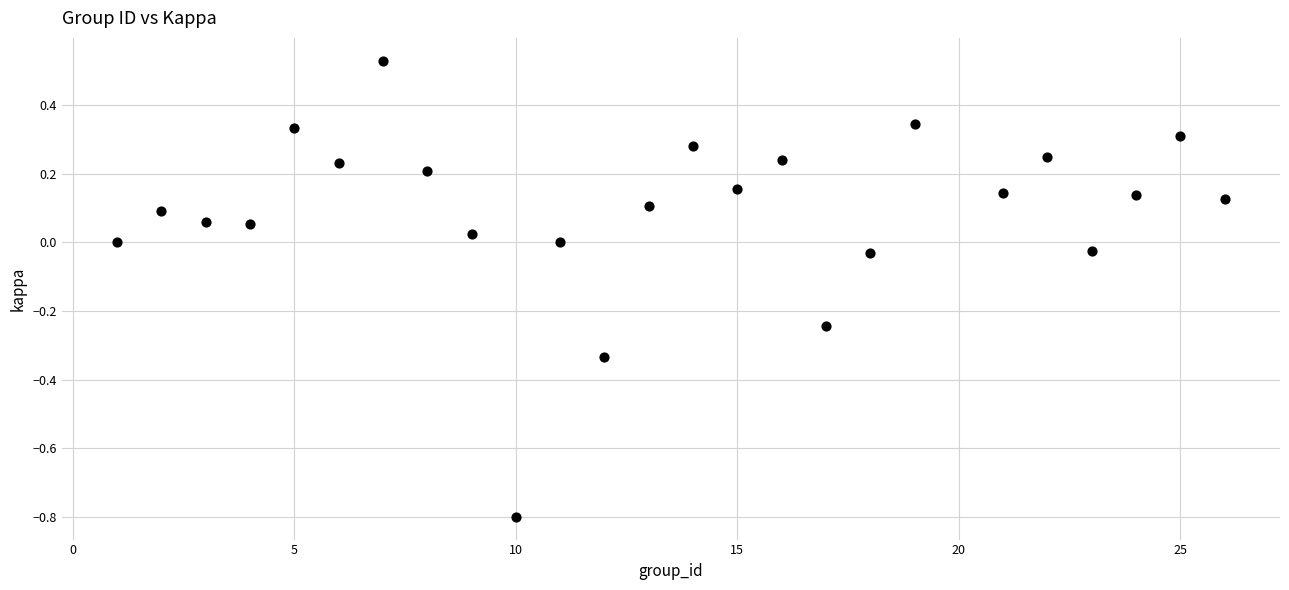

What is the range of X values (max minus min)?

25.0